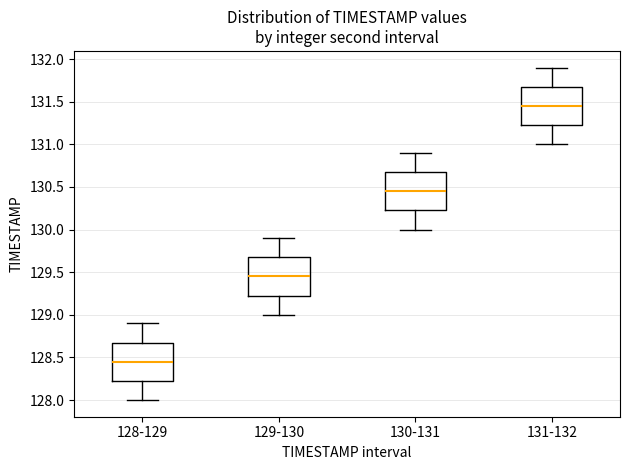

Which box's median line is the lowest?

128-129